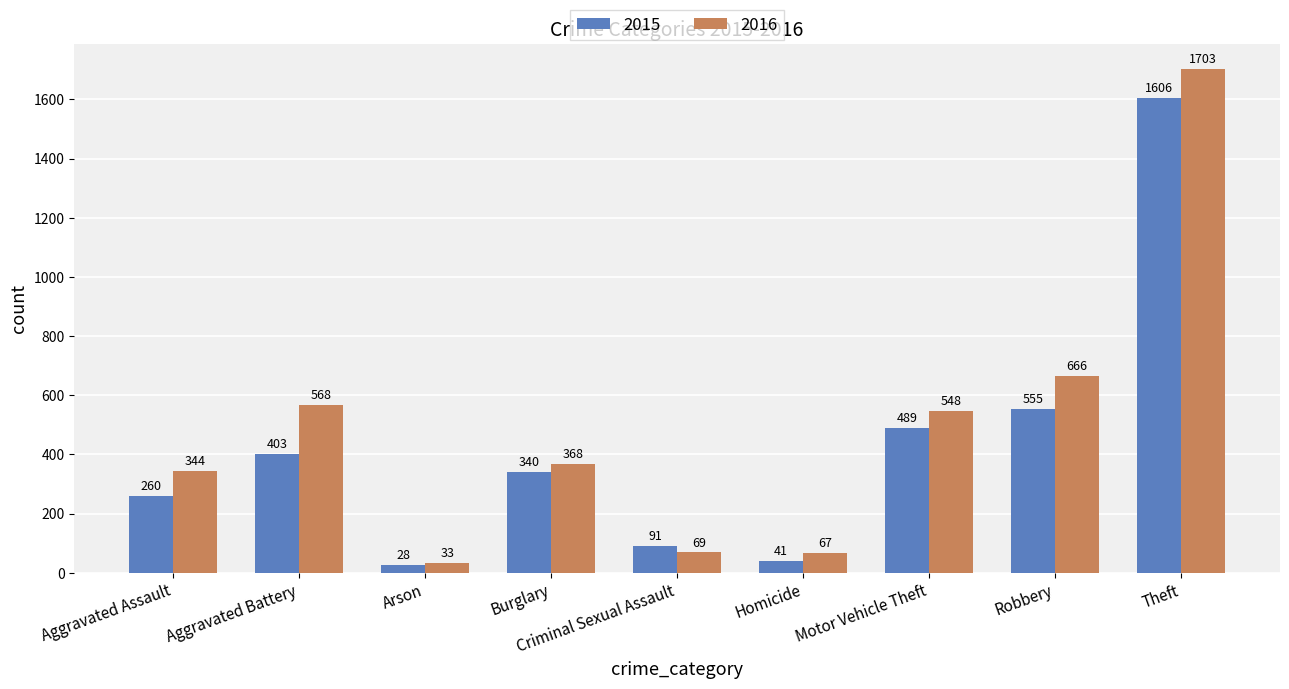

Does the chart contain any negative values?

No